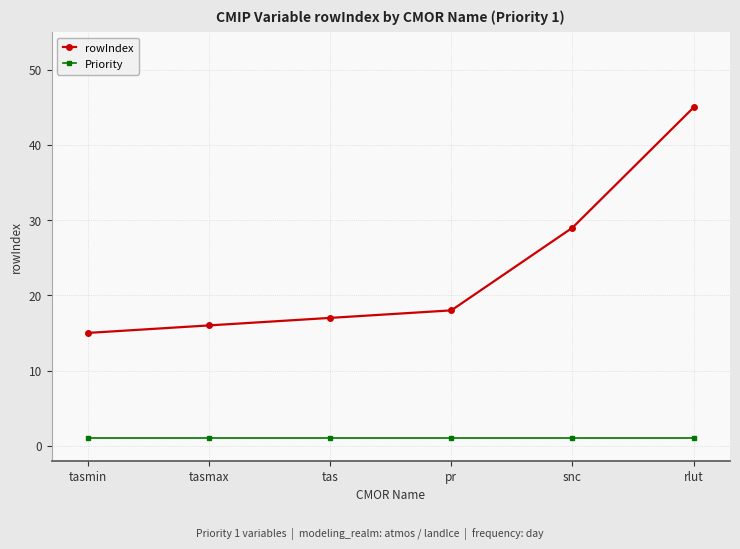

True or false: rowIndex and Priority intersect in this chart.

False